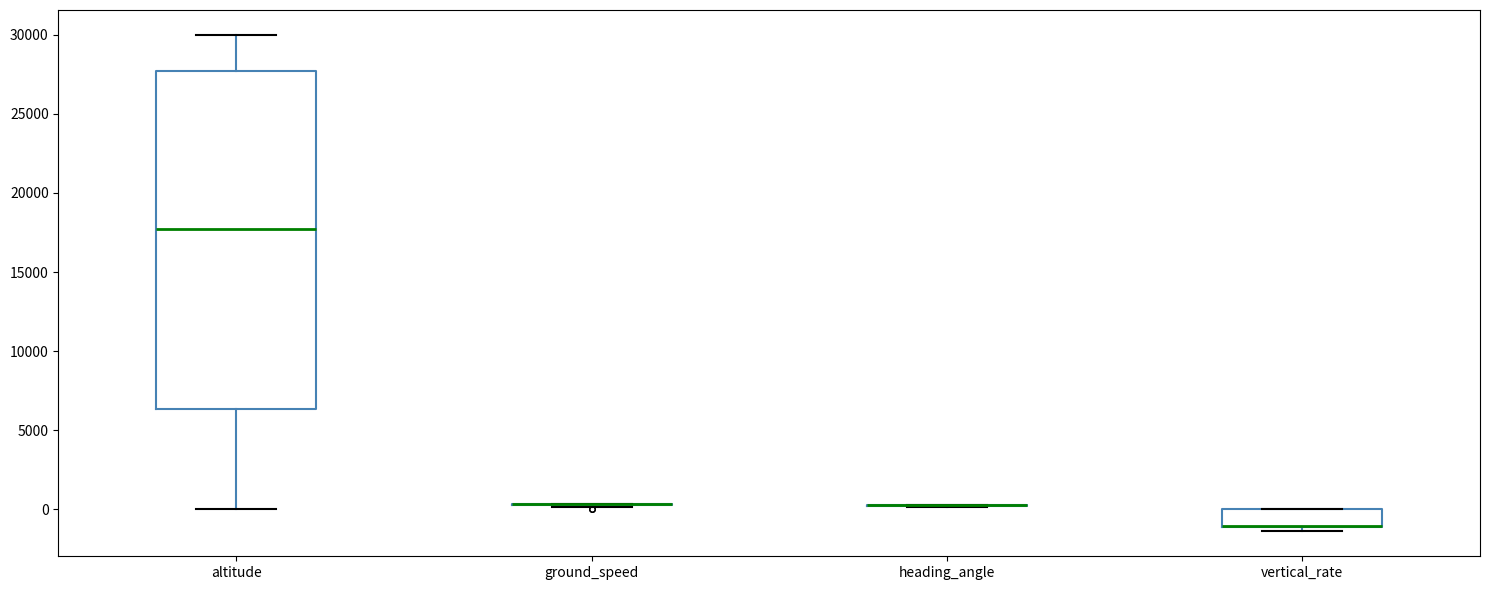

Reading left to right, transcribe this box plot: for each box, give where its median line is, the range the box spans, and where its two whiskers end, as read against the y-axis. The values are not printed on the chart, so give them approximately, as read against the axis.

altitude: median 18000, box 6500 to 27500, whiskers 0 to 30000
ground_speed: box collapsed to a line at 500, whiskers 0 to 500
heading_angle: box collapsed to a line at 0, whiskers 0 to 500
vertical_rate: median -1000 (drawn on the box's lower edge), box -1000 to 0, whiskers -1500 to 0